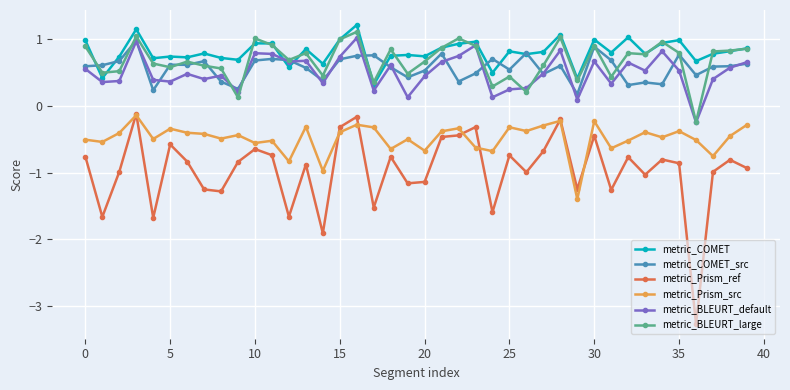

What are all the series names shown in the legend?

metric_COMET, metric_COMET_src, metric_Prism_ref, metric_Prism_src, metric_BLEURT_default, metric_BLEURT_large